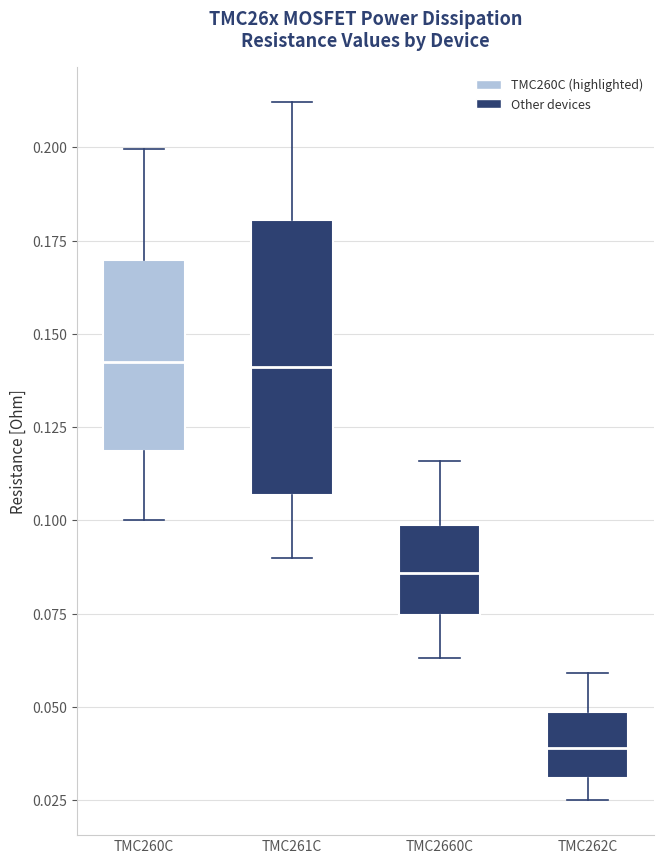

Reading left to right, read every box against the y-axis: the position of its median line, the range the box covers, and the ends of its whiskers. The values are not printed on the chart, so give them approximately, as read against the axis.

TMC260C: median 0.140, box 0.120 to 0.170, whiskers 0.100 to 0.200
TMC261C: median 0.140, box 0.105 to 0.180, whiskers 0.090 to 0.210
TMC2660C: median 0.085, box 0.075 to 0.100, whiskers 0.065 to 0.115
TMC262C: median 0.040, box 0.030 to 0.050, whiskers 0.025 to 0.060